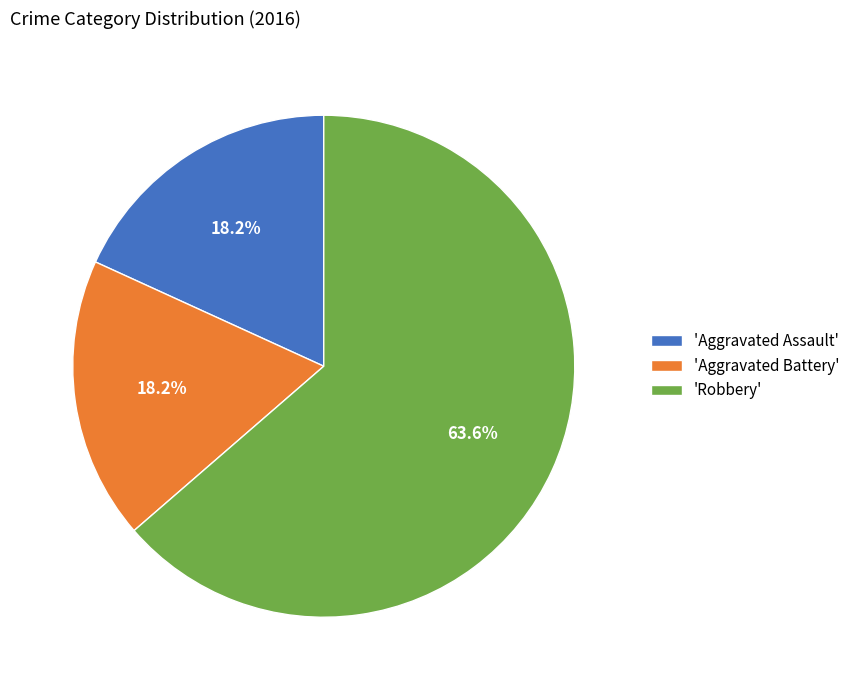

Which slice is the largest?

'Robbery'